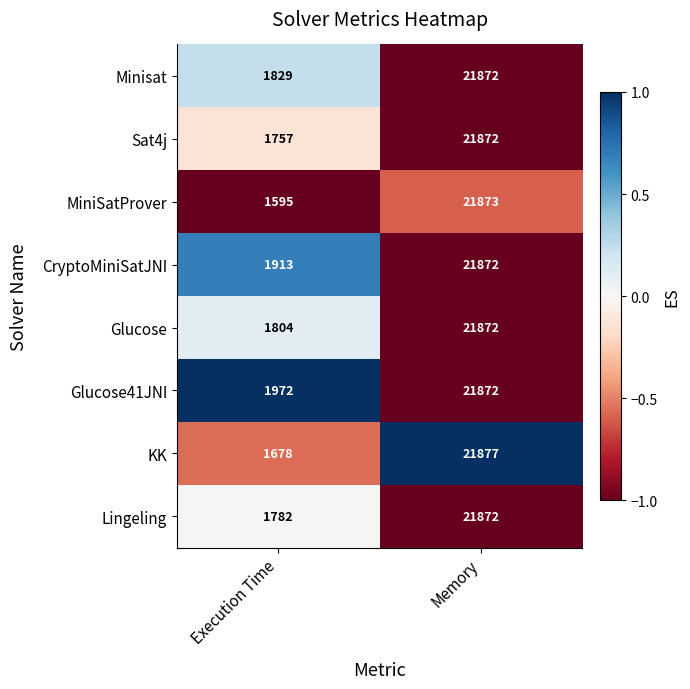

At which label is MiniSatProver closest to 11734?

Execution Time